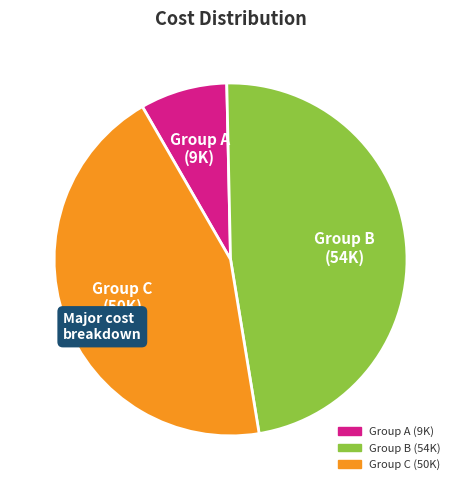

Does any single category account for the majority?

No